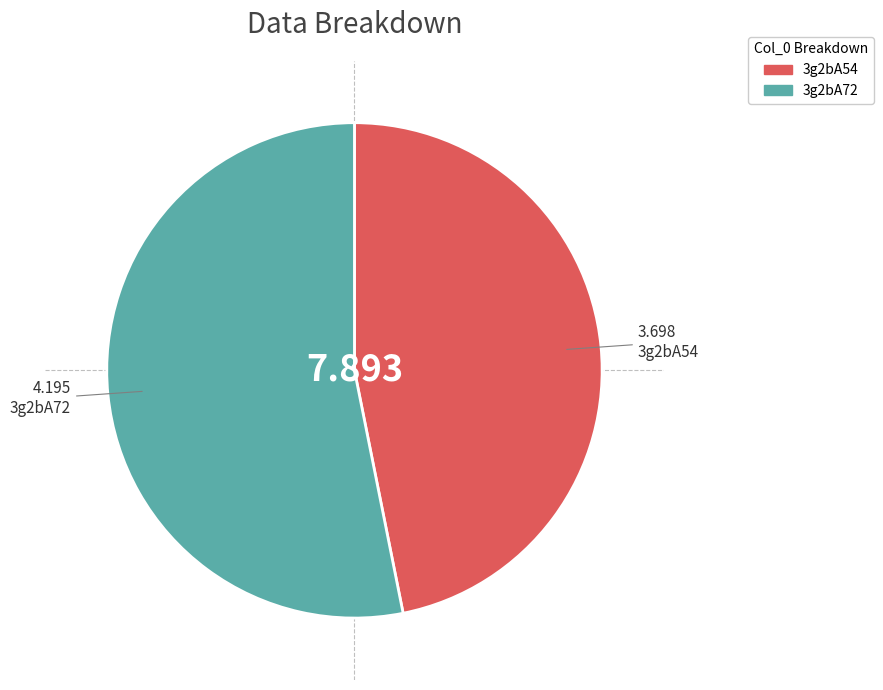

What is the majority slice?

3g2bA72